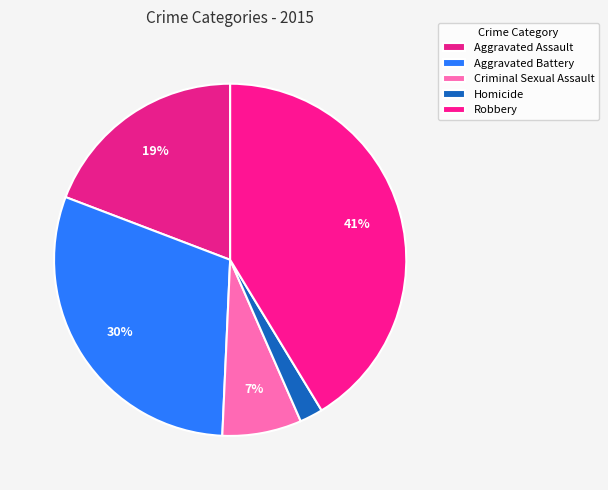

Does any single category account for the majority?

No